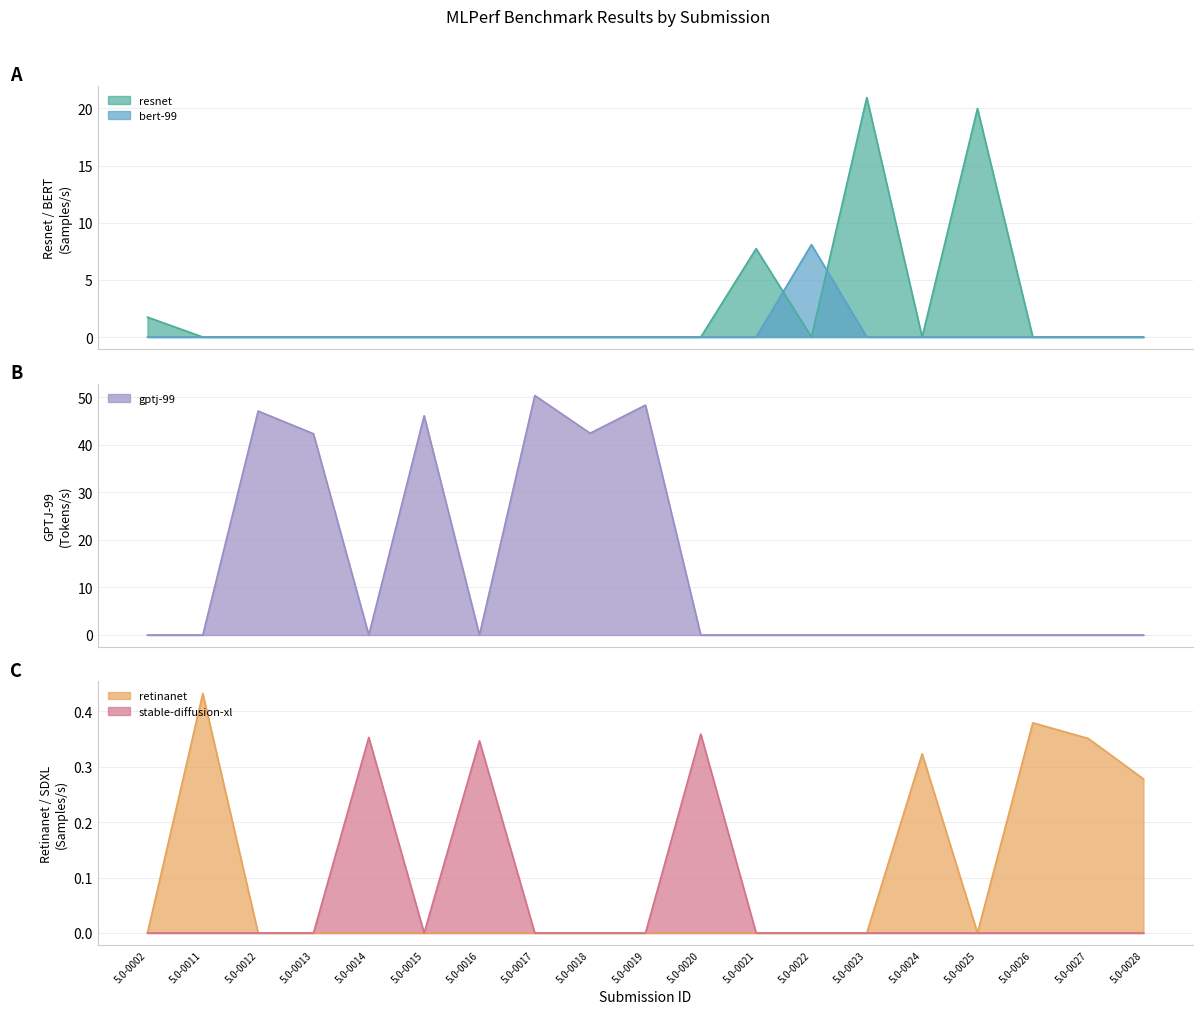

Rank the series by their maximum value, from lowest to highest.

stable-diffusion-xl, retinanet, bert-99, resnet, gptj-99